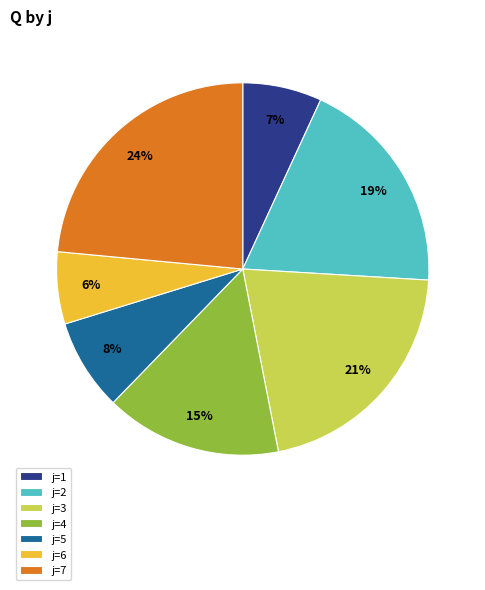

Which has a higher value, j=1 or j=5?

j=5